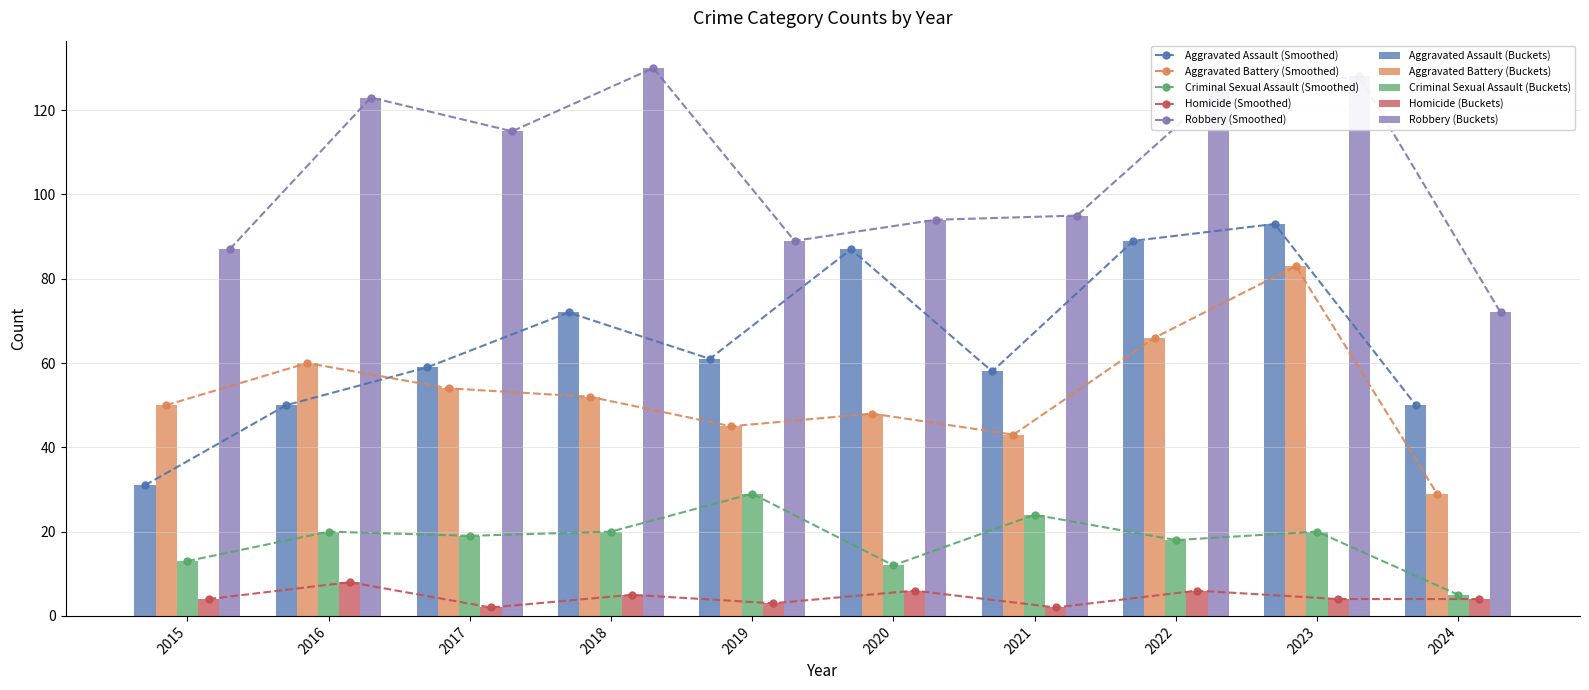

Reading left to right, transcribe all the data shown in this chart.

Aggravated Assault: 31	50	59	72	61	87	58	89	93	50
Aggravated Battery: 50	60	54	52	45	48	43	66	83	29
Criminal Sexual Assault: 13	20	19	20	29	12	24	18	20	5
Homicide: 4	8	2	5	3	6	2	6	4	4
Robbery: 87	123	115	130	89	94	95	125	128	72